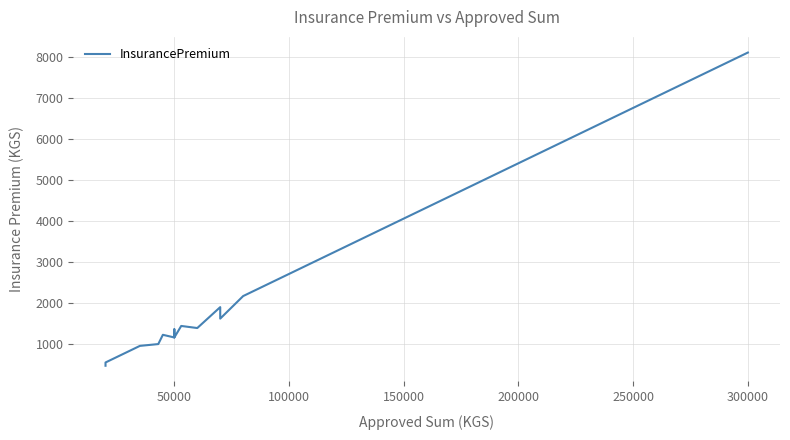

Count the number of data series in this chart.

1